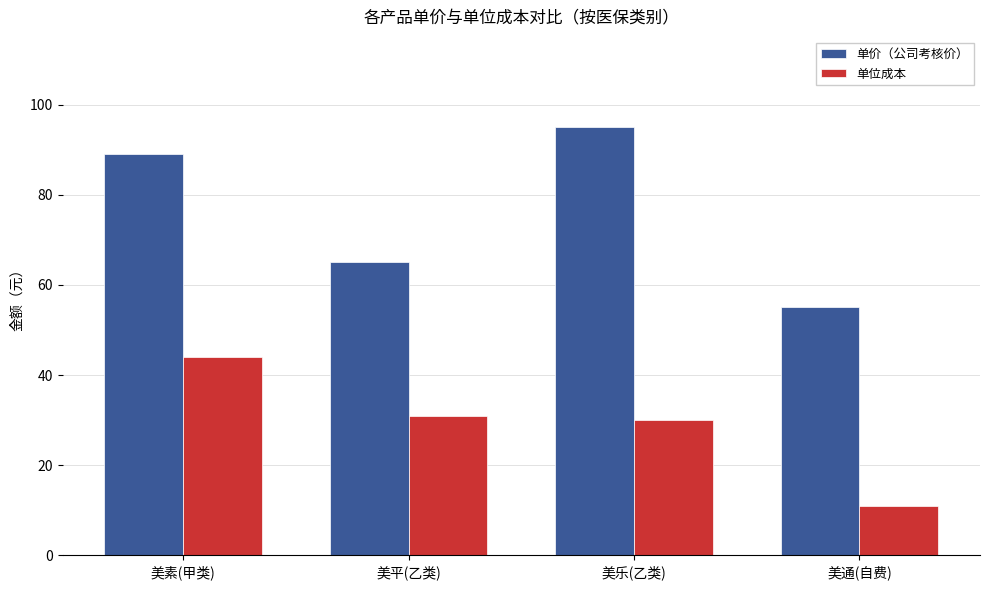

The value of 单价（公司考核价） at 美平(乙类) is 65. True or false?

True